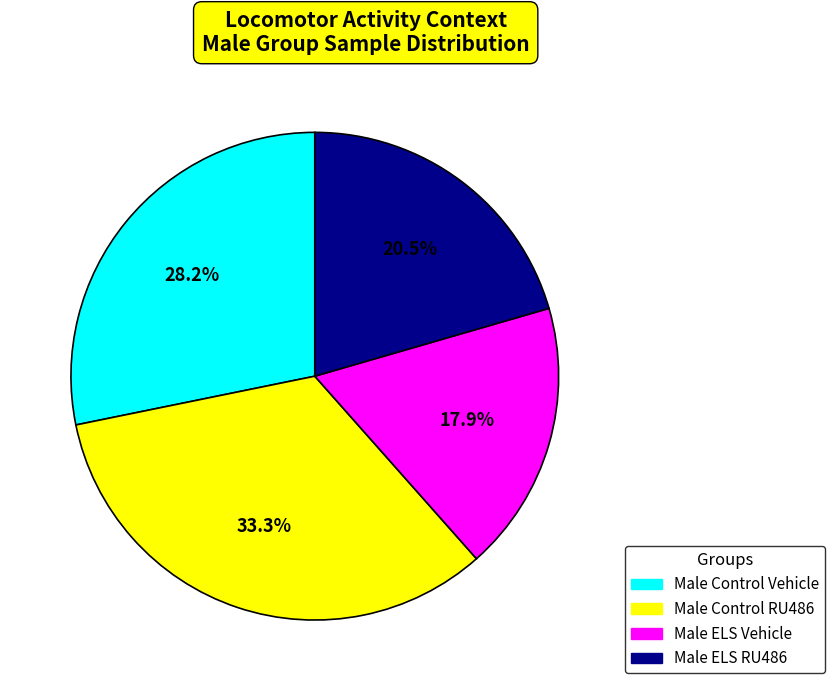

True or false: Male ELS Vehicle accounts for 18% of the total.

True